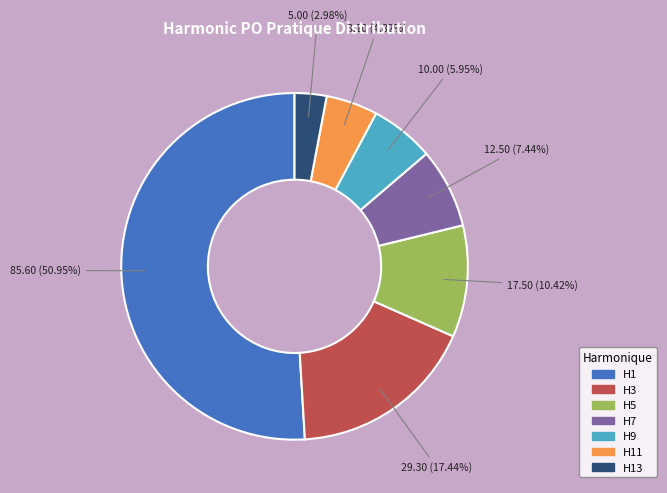

To the nearest percent, what portion does H11 represent?

5%